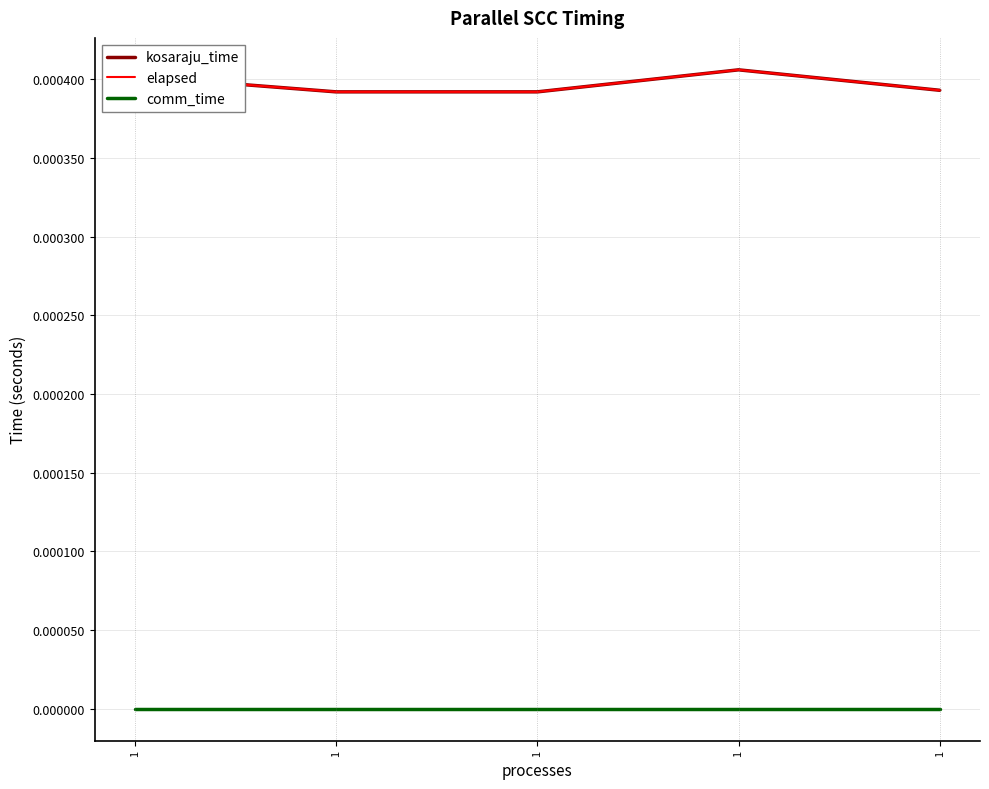

True or false: comm_time has more than 0 interior local peaks.

False